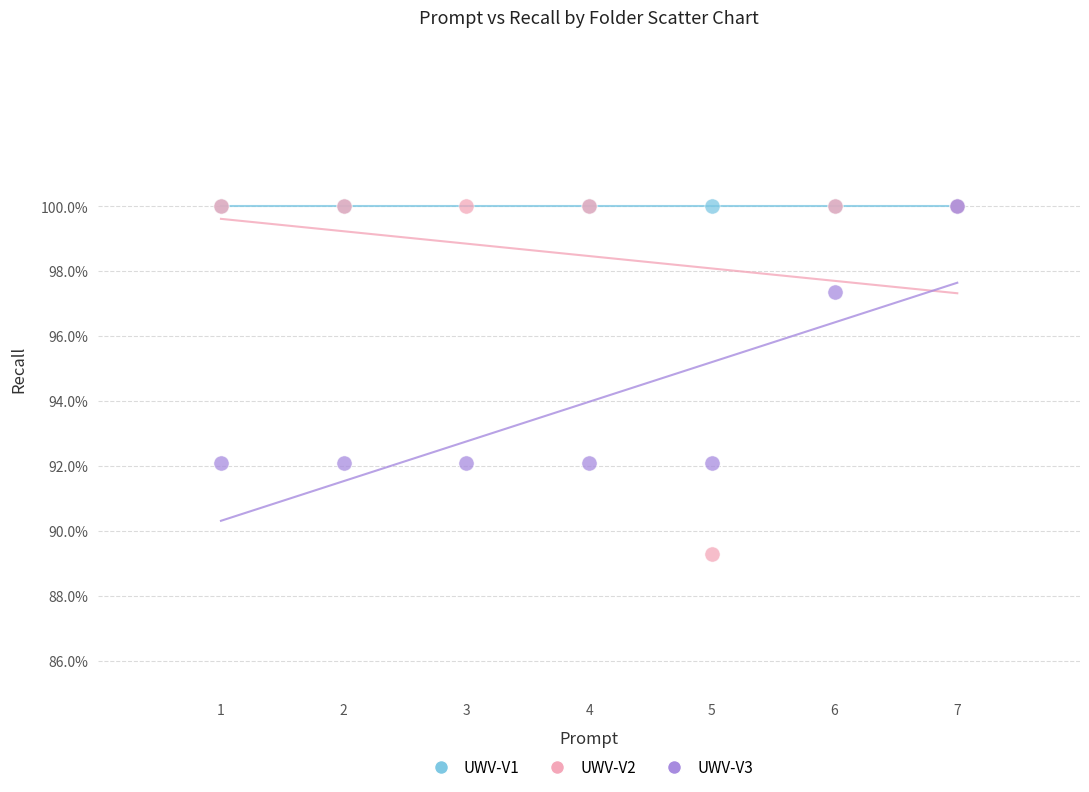

What are all the series names shown in the legend?

UWV-V1, UWV-V2, UWV-V3